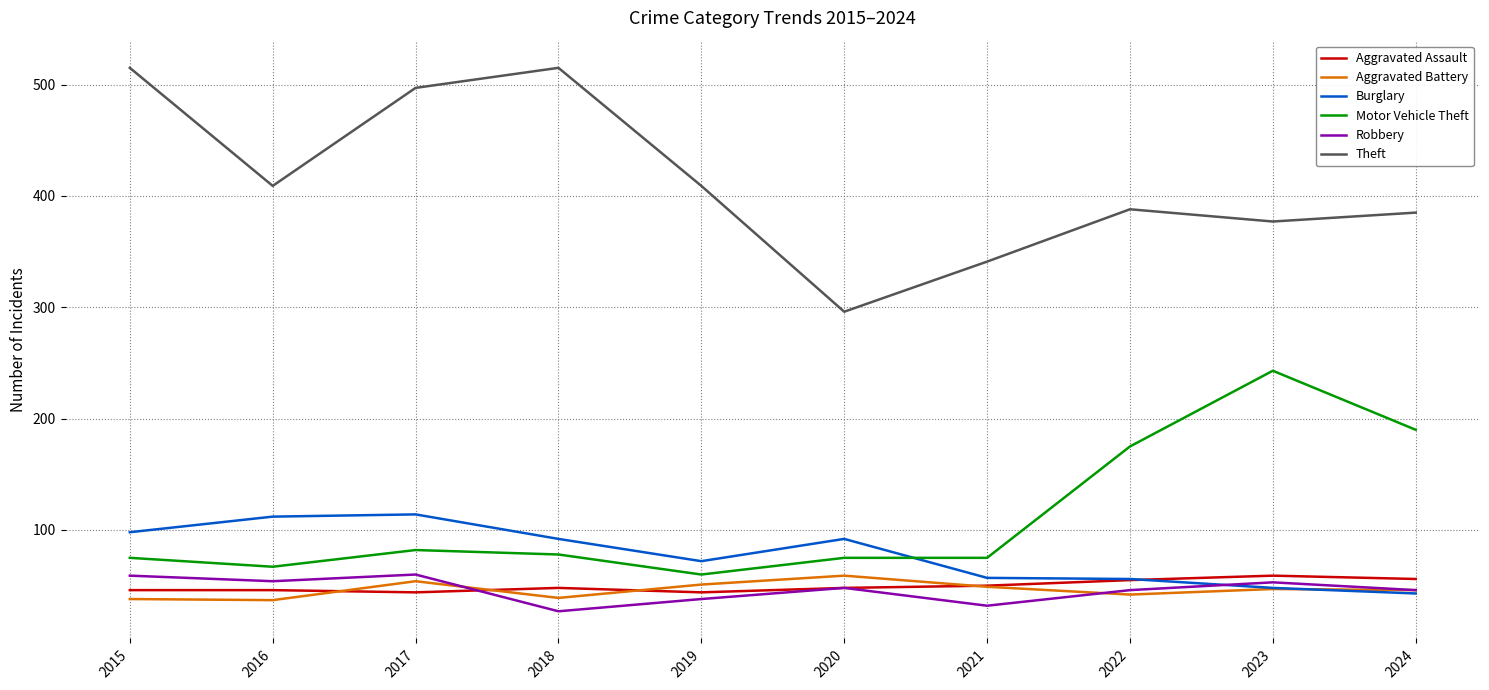

Where is the first local maximum for Robbery?

2017